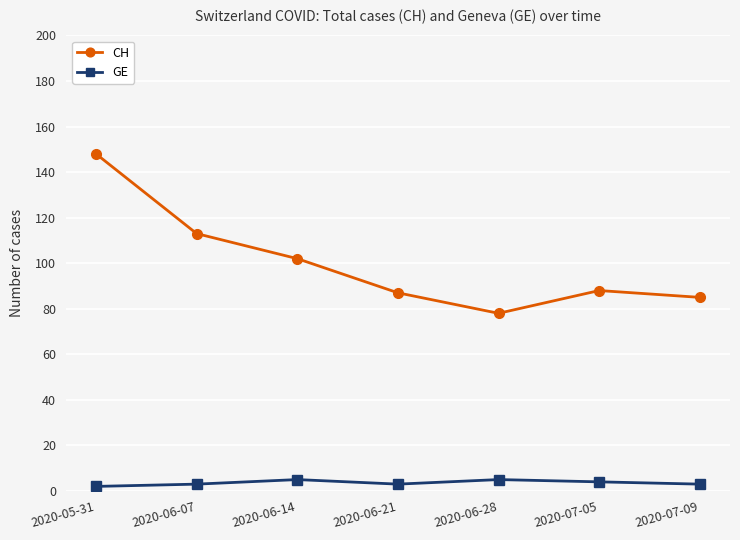

How many distinct data groups are displayed?

2